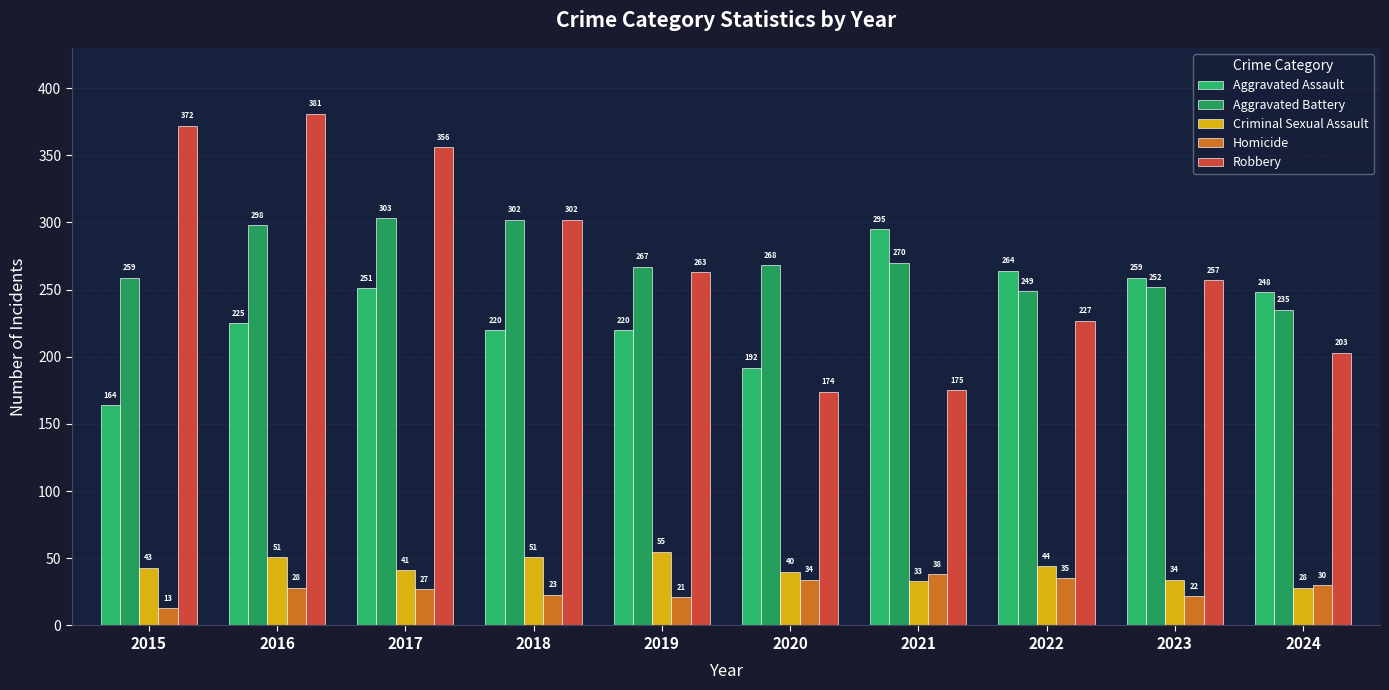

Rank the series at 2017 from lowest to highest value.

Homicide, Criminal Sexual Assault, Aggravated Assault, Aggravated Battery, Robbery